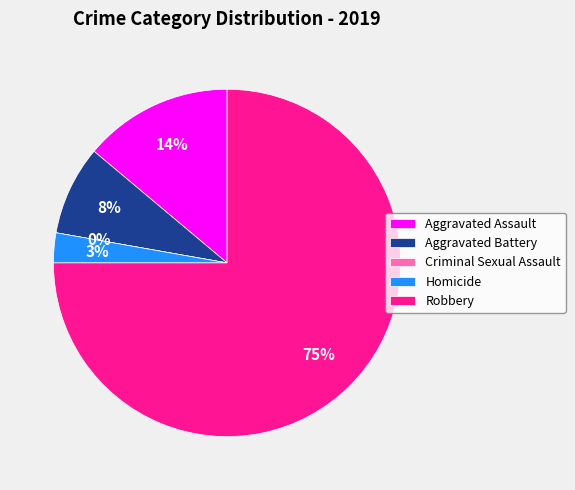

To the nearest percent, what is the difference between the Homicide and Criminal Sexual Assault slice percentages?

3%